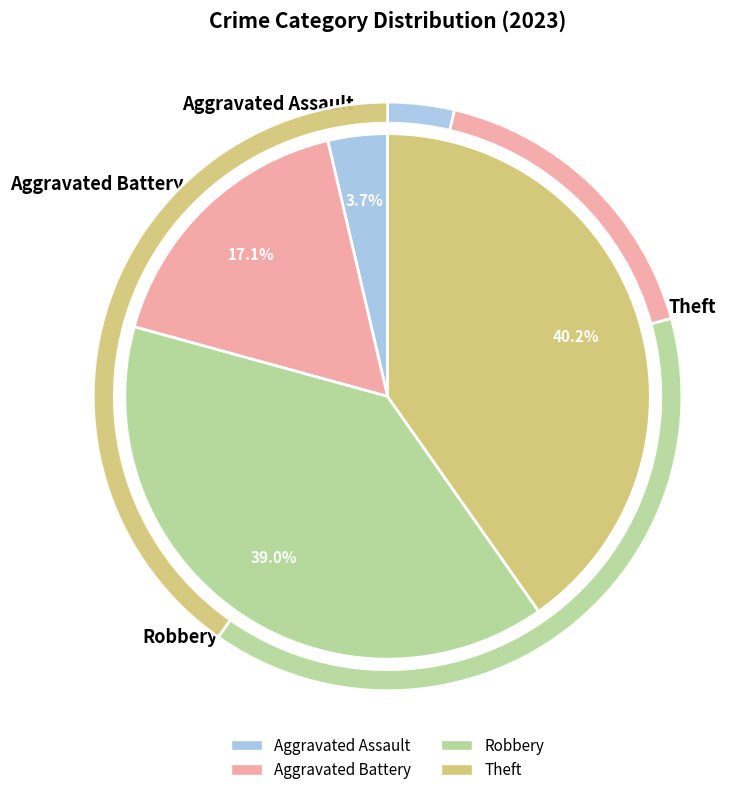

Rank the categories by value from lowest to highest.

Aggravated Assault, Aggravated Battery, Robbery, Theft